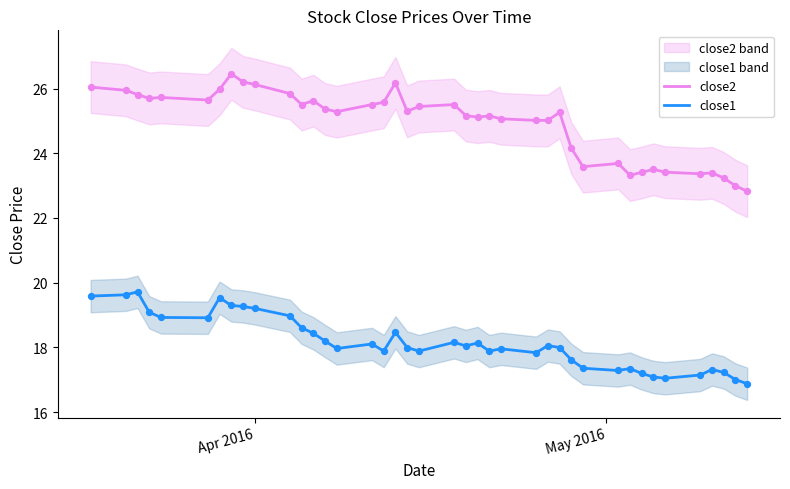

What is the highest value of the close1 series?

19.7